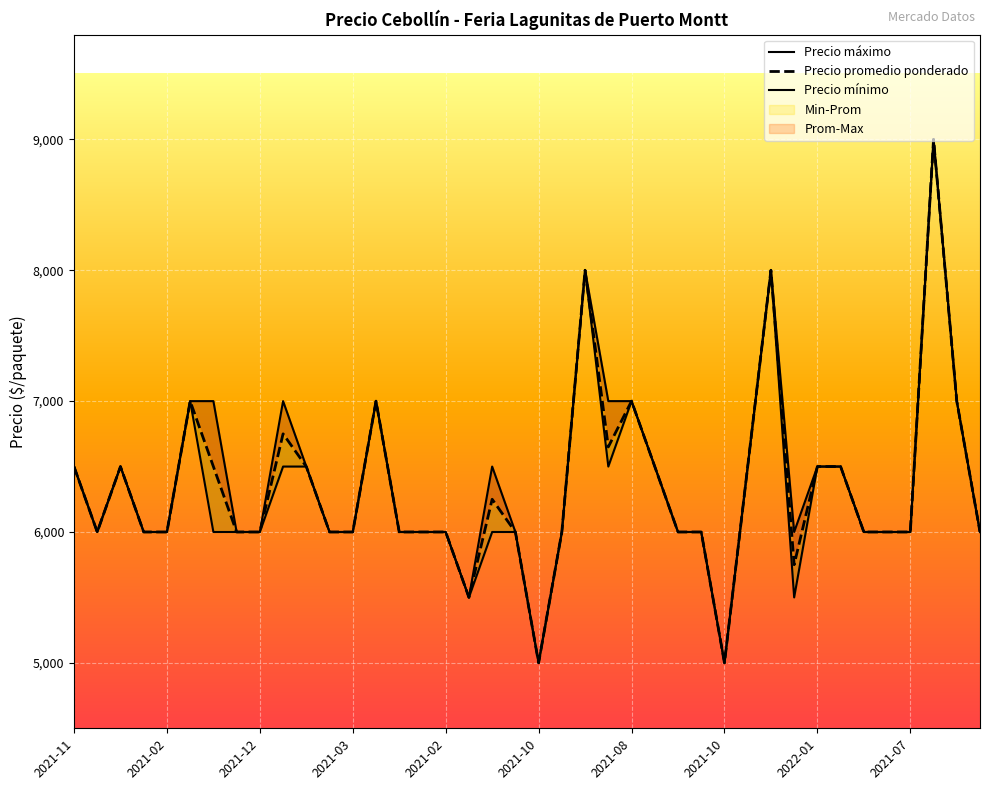

In Precio promedio ponderado, how many points are higher than both neighbors (excluding endpoints)?

9